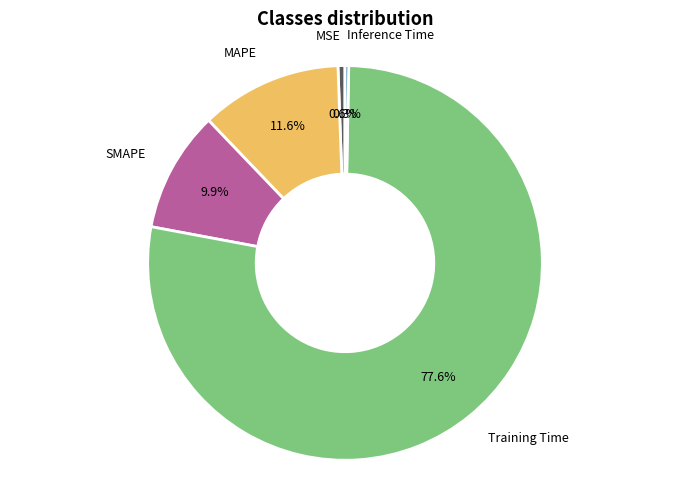

Is there a majority slice in this chart?

Yes